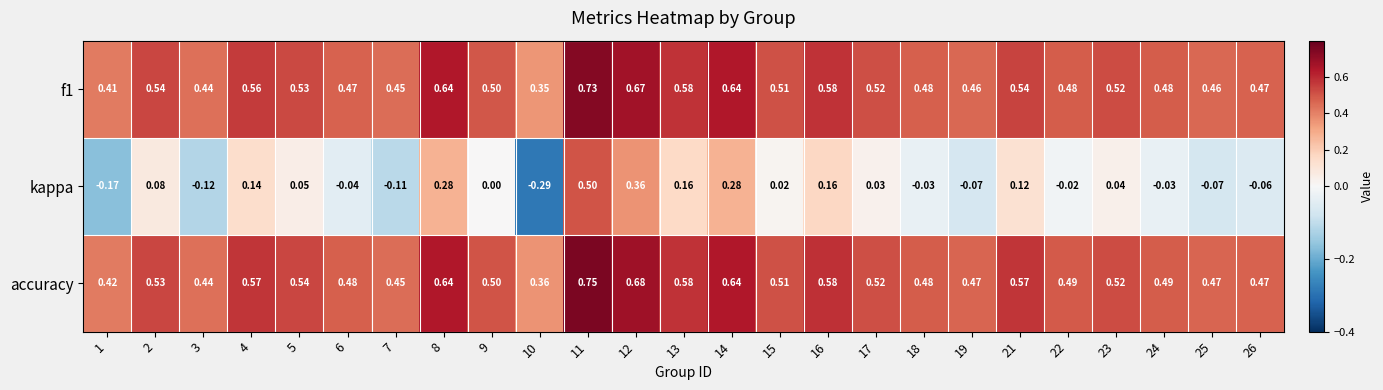

Which series changed the most between 11 and 14?

kappa